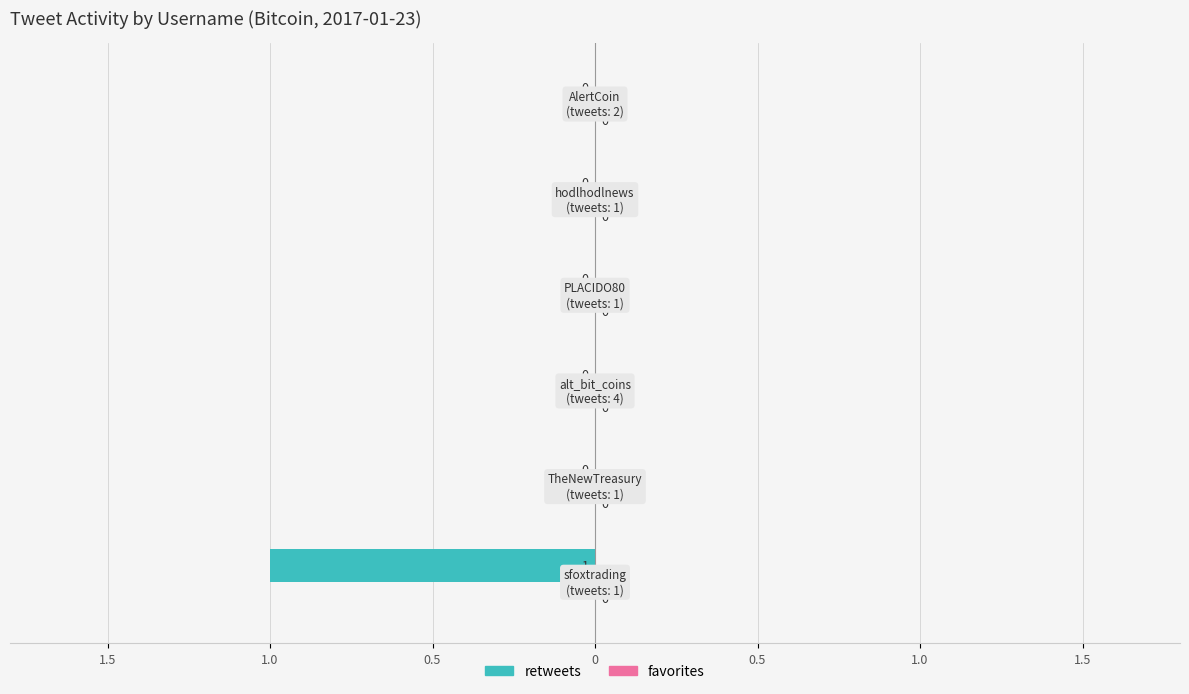

Are the bars horizontal?

Yes